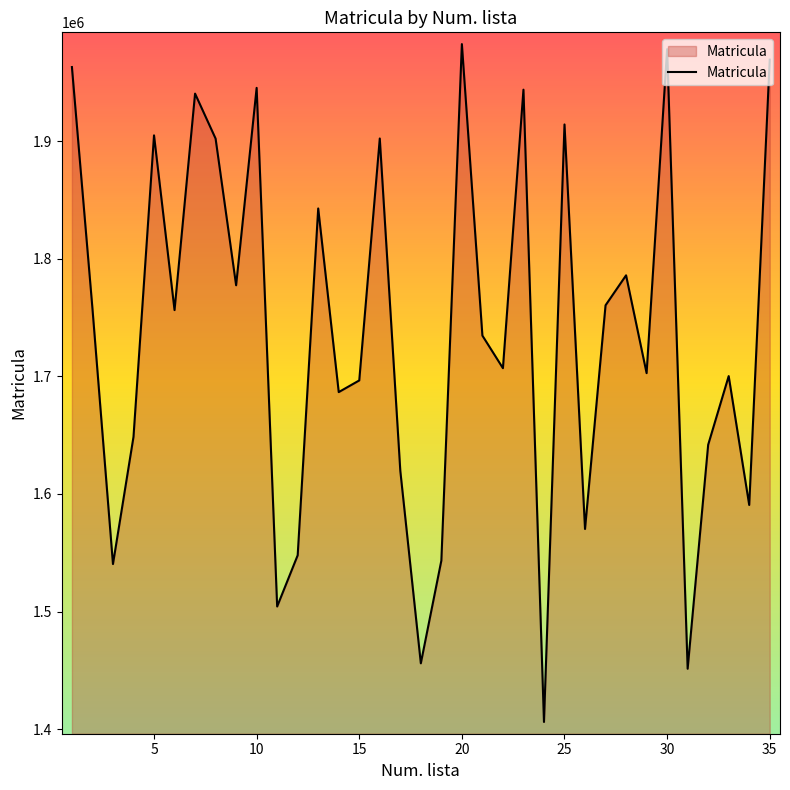

What is the difference between the maximum and minimum values?

576366